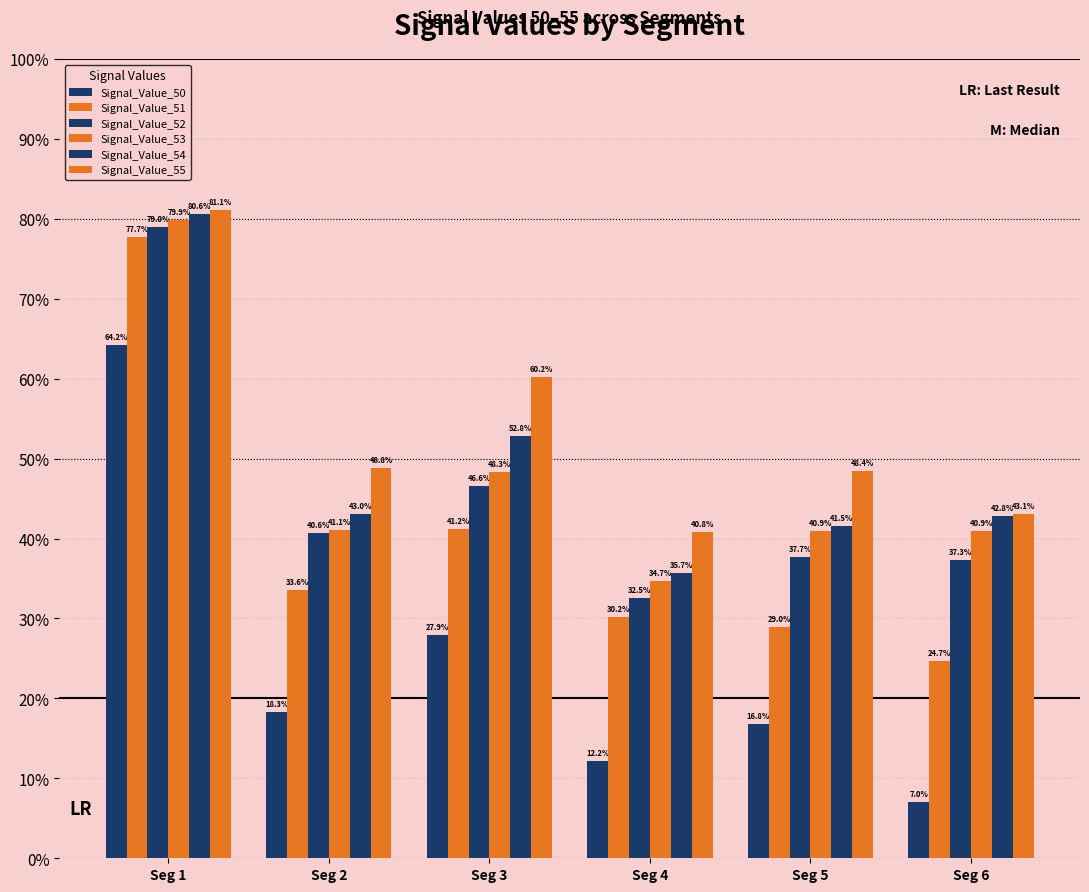

Are the bars horizontal?

No